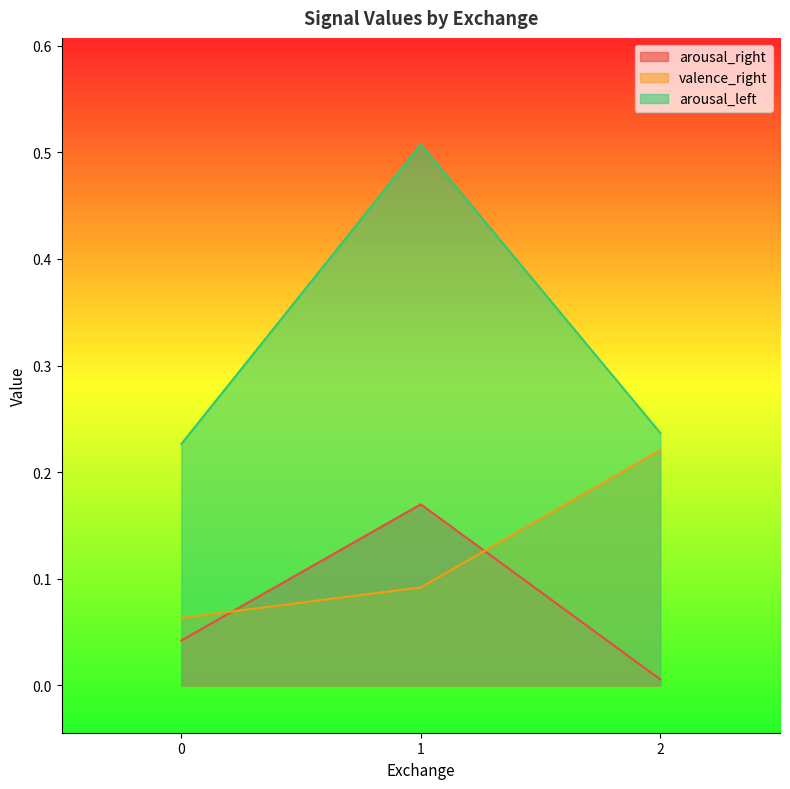

Reading right to left, what are all the values shown in this chart?

arousal_right: 2=0.0	1=0.2	0=0.0
valence_right: 2=0.2	1=0.1	0=0.1
arousal_left: 2=0.2	1=0.5	0=0.2